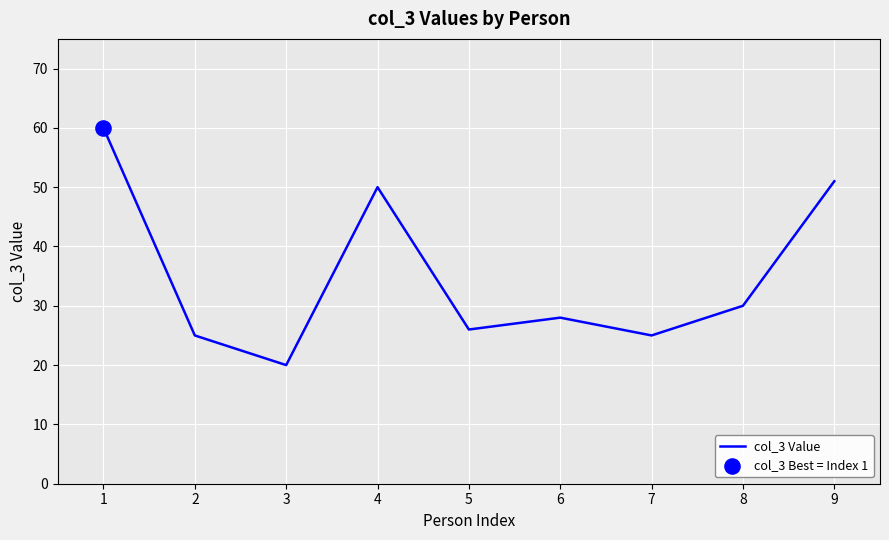

What is the change in value from 5 to 9?

+25